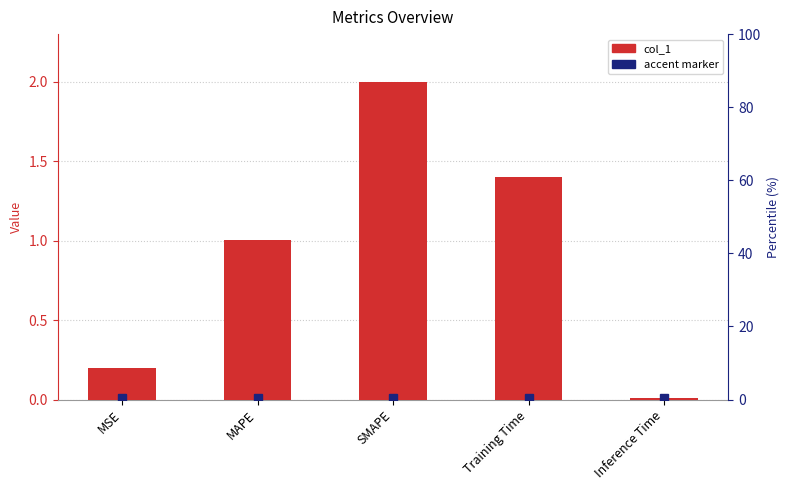

Is it true that the value at SMAPE is 1.3?

False